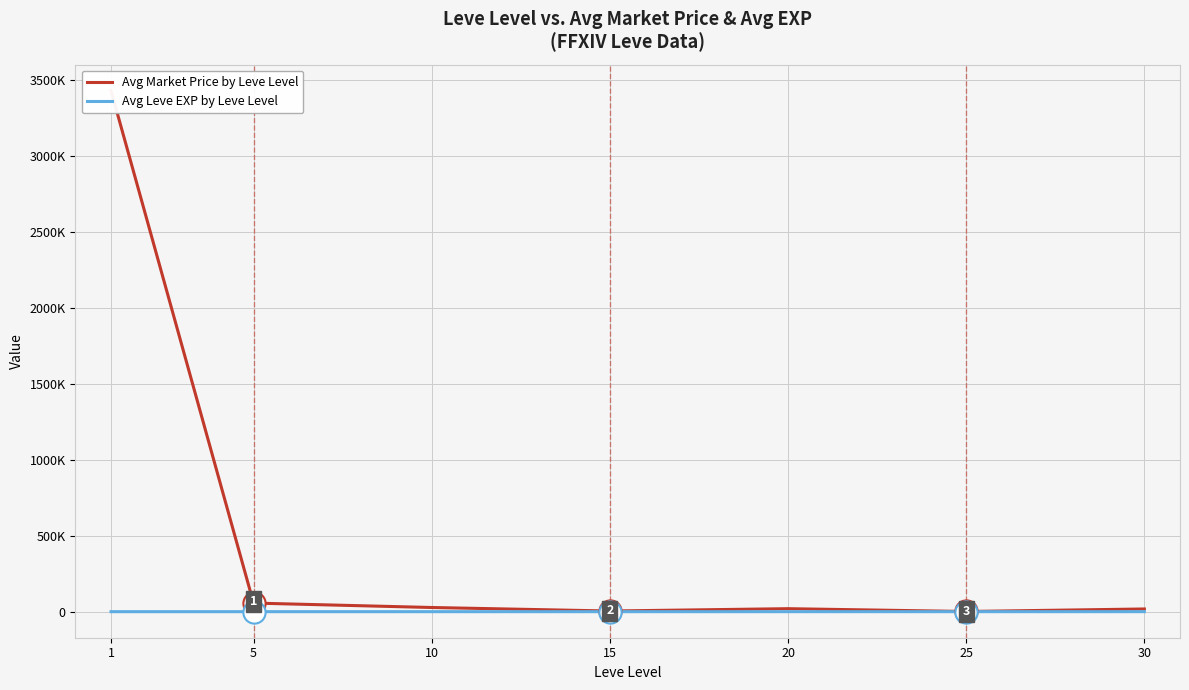

What is the value of the Avg Market Price by Leve Level point at the 6th from the left?

1166.7